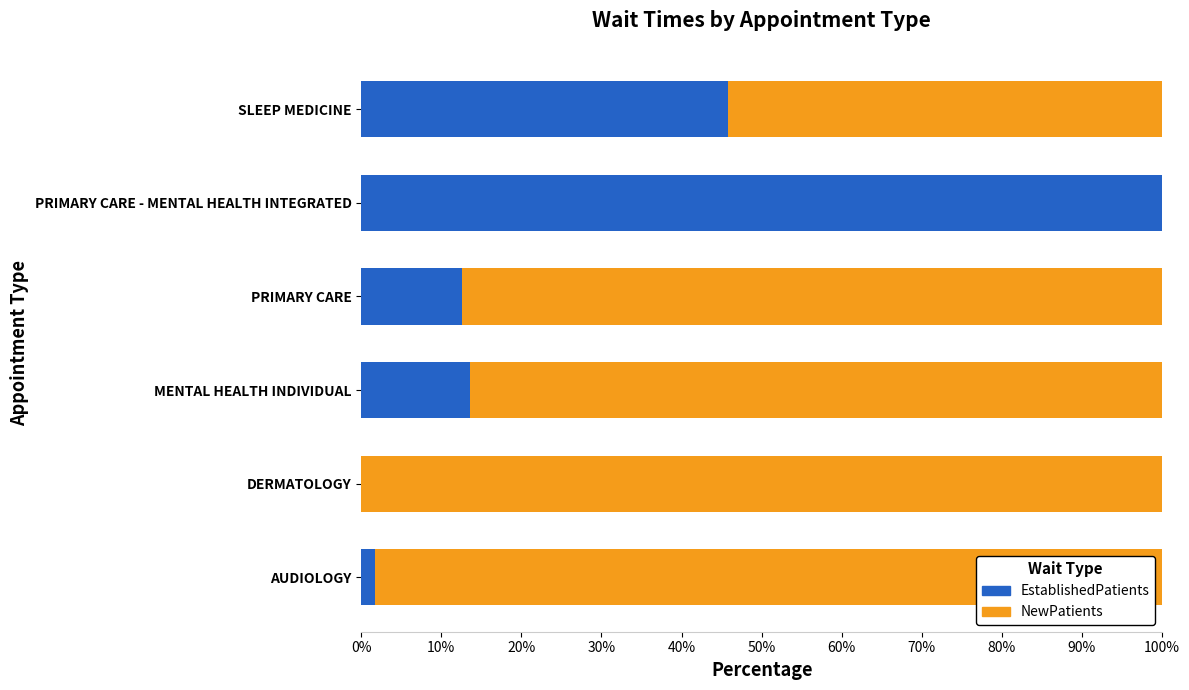

True or false: EstablishedPatients has a value of 13.6 at MENTAL HEALTH INDIVIDUAL.

True